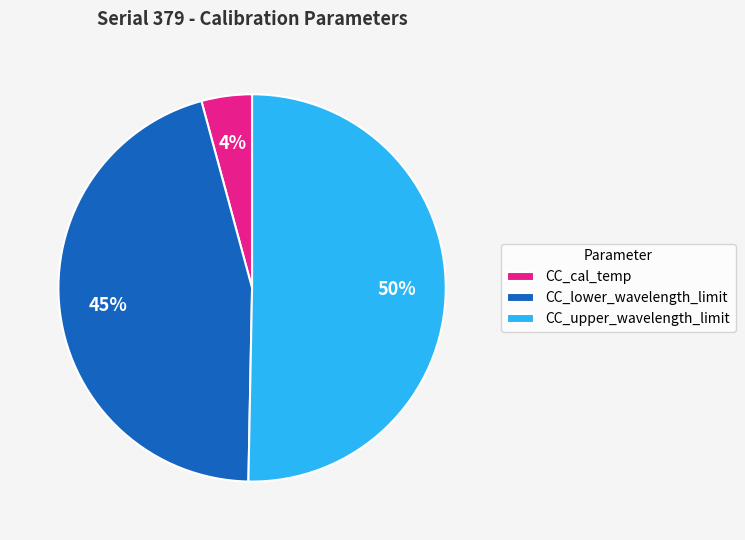

Is the sum of CC_lower_wavelength_limit and CC_upper_wavelength_limit greater than half?

Yes